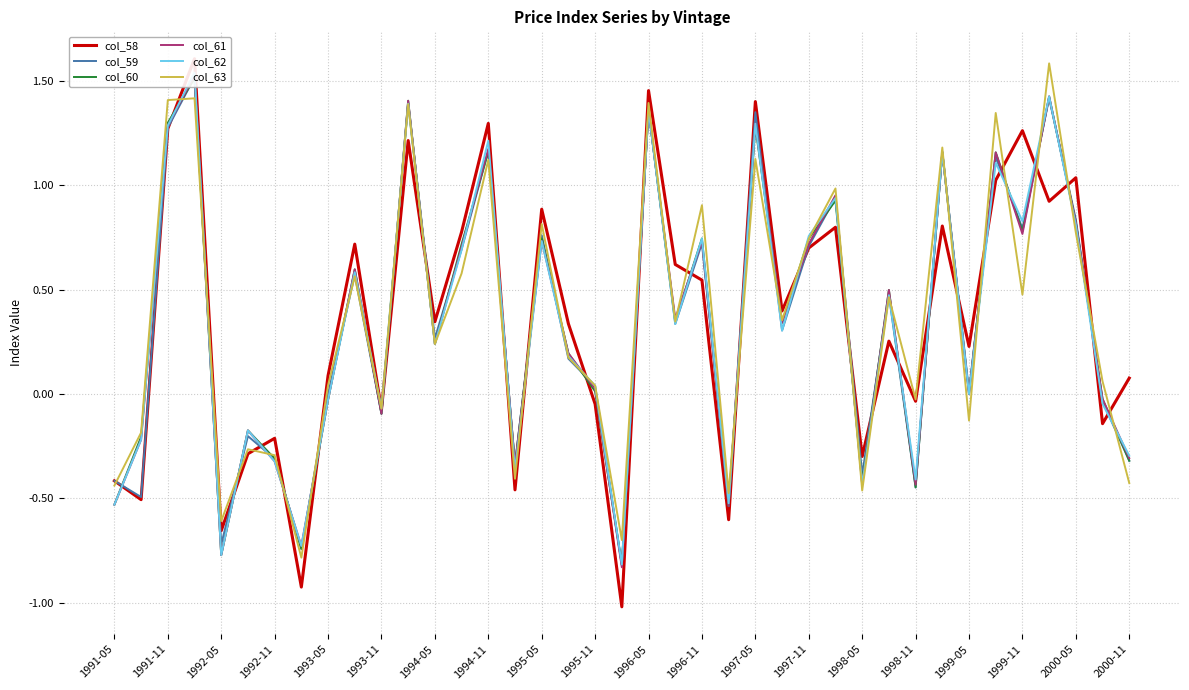

How many lines are shown in the chart?

6